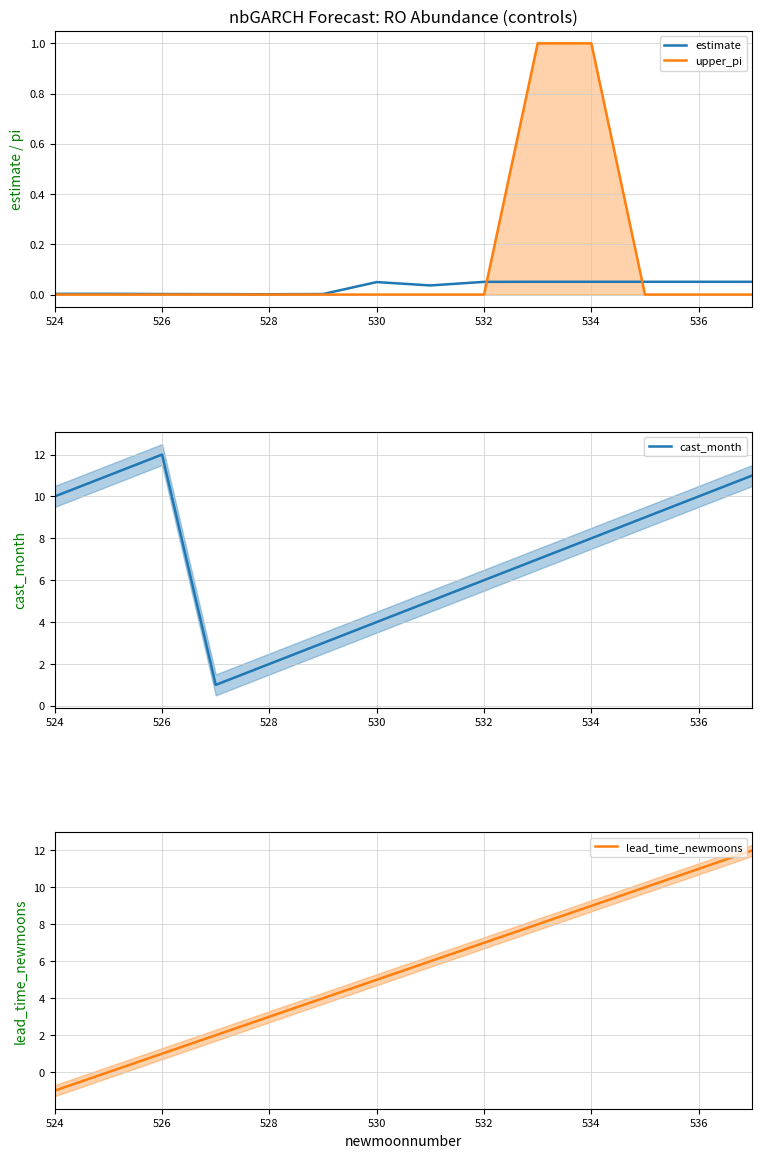

Which category has the highest value in the cast_month series?

526